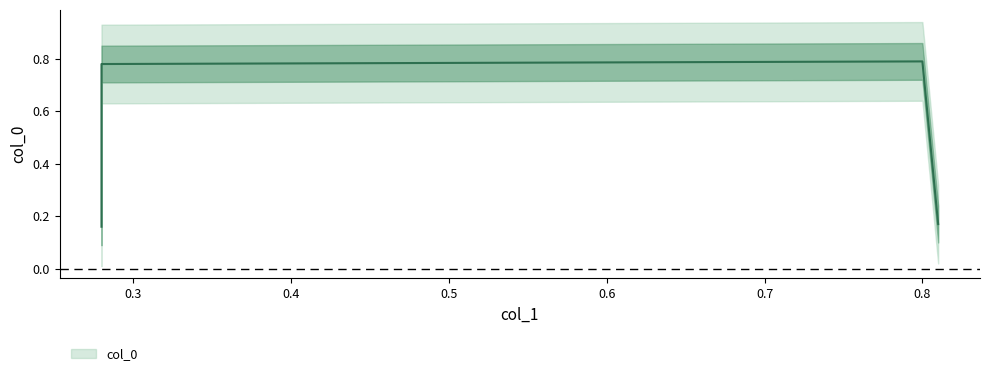

Between 0.81 and 0.28, which is larger?

0.28